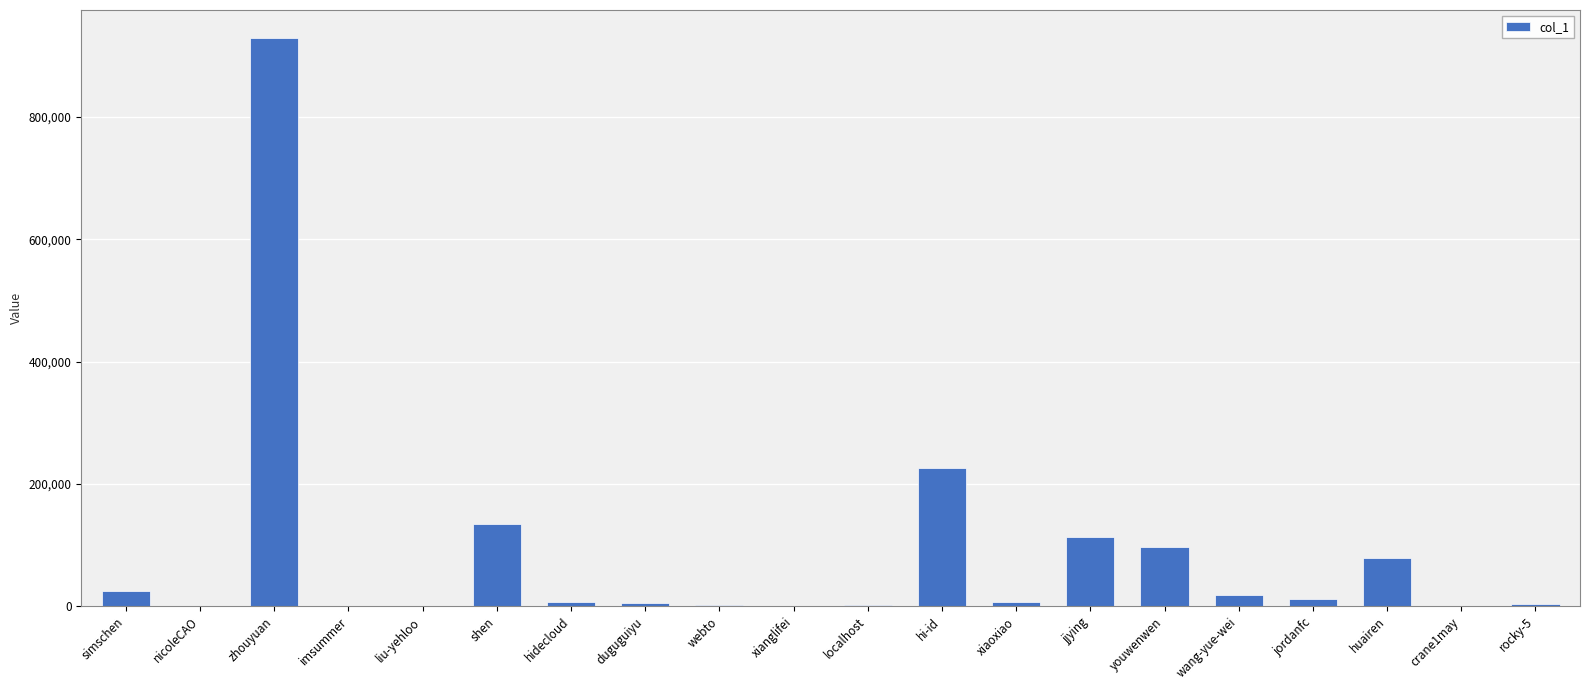

At which label does the data first exceed 6978?

simschen